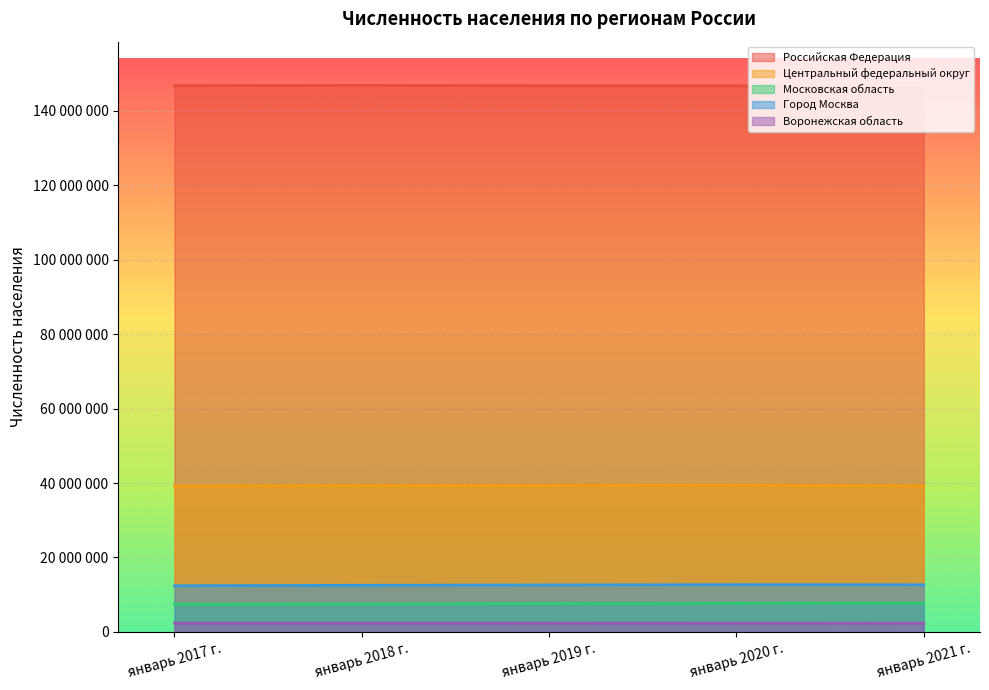

What is the total value across all series at январь 2021 г.?

208091132